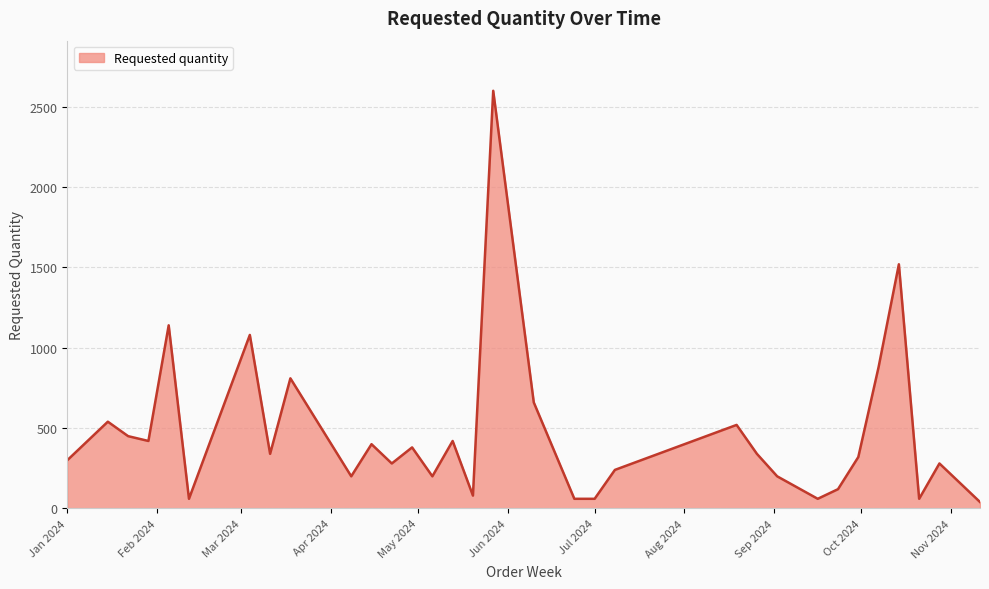

What is the difference between the maximum and minimum values?

2560